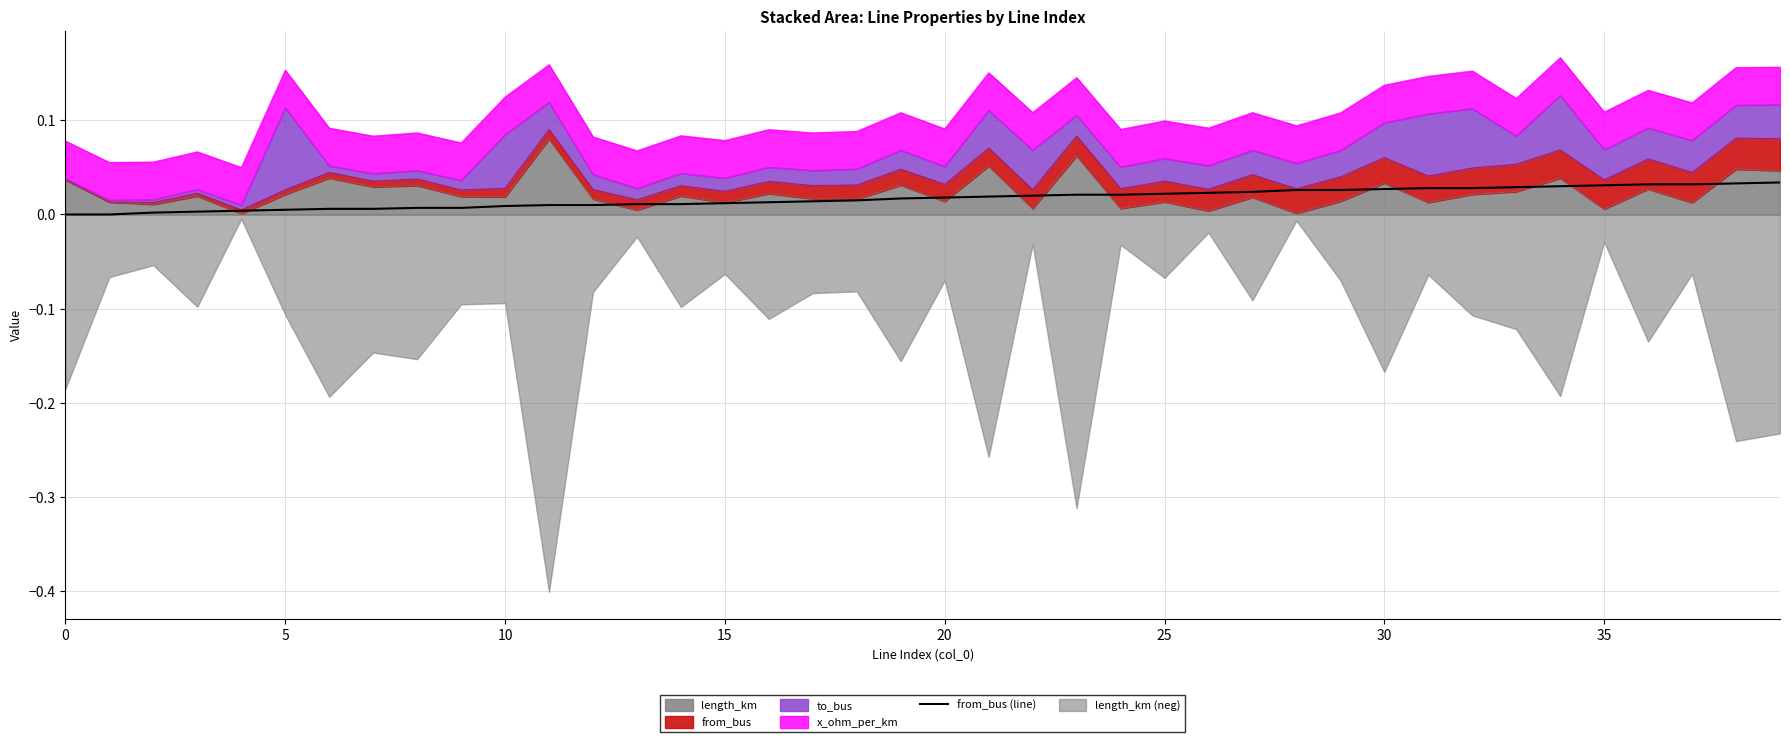

True or false: there are more than 1 points higher than both neighbors.

False